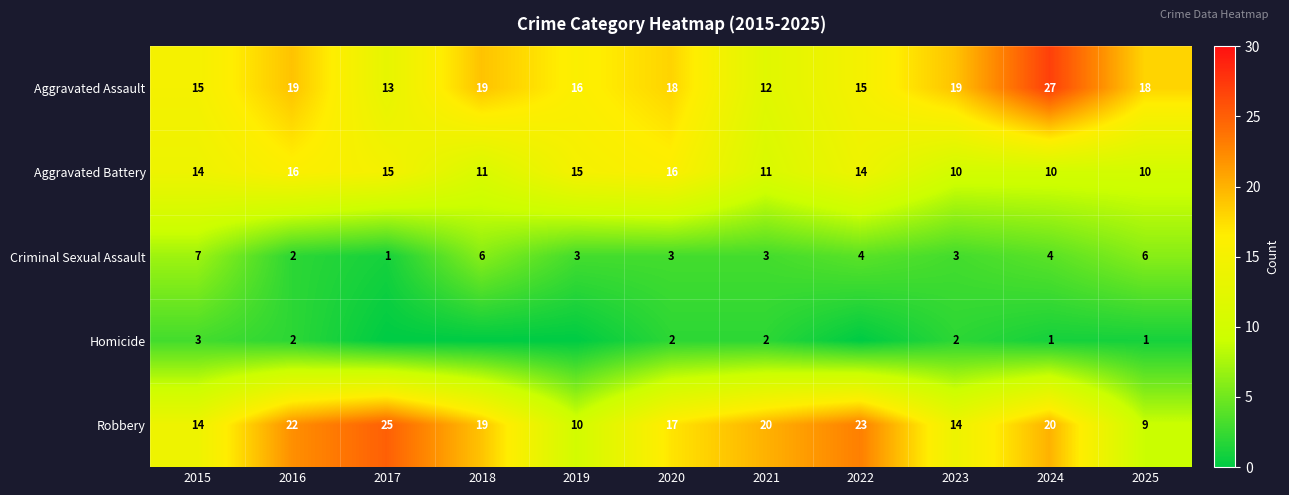

How many data points in Robbery are less than 19?

5